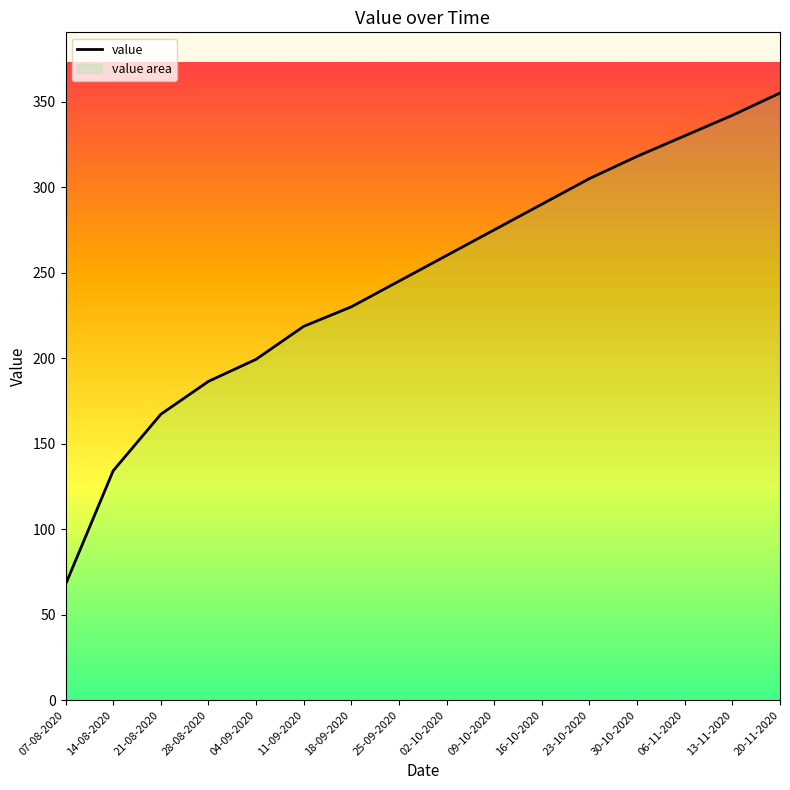

List the labels in order of value, smallest first.

07-08-2020, 14-08-2020, 21-08-2020, 28-08-2020, 04-09-2020, 11-09-2020, 18-09-2020, 25-09-2020, 02-10-2020, 09-10-2020, 16-10-2020, 23-10-2020, 30-10-2020, 06-11-2020, 13-11-2020, 20-11-2020